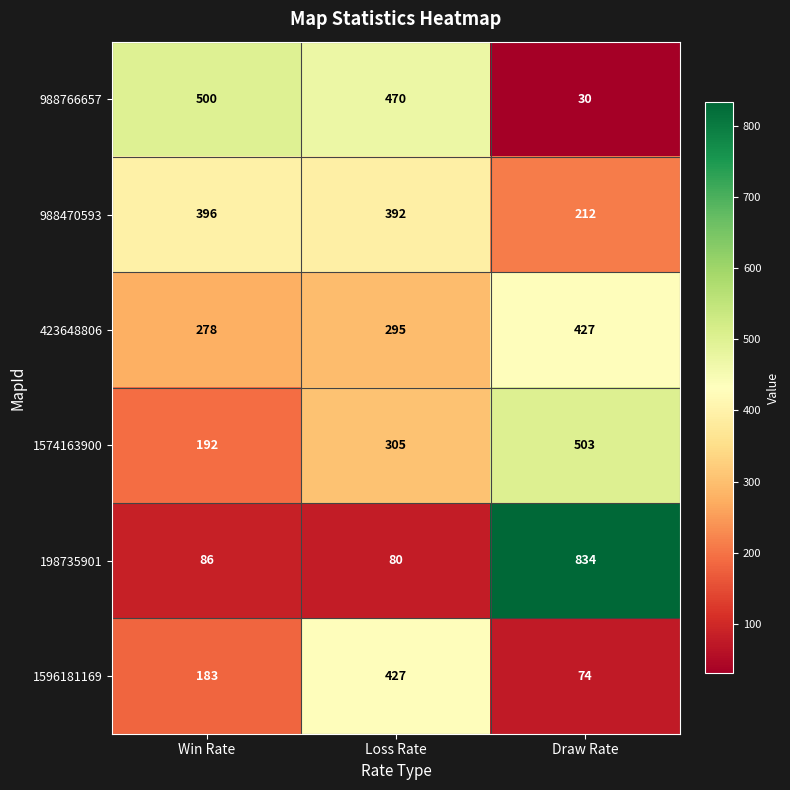

Which category has the highest value across all series?

Draw Rate